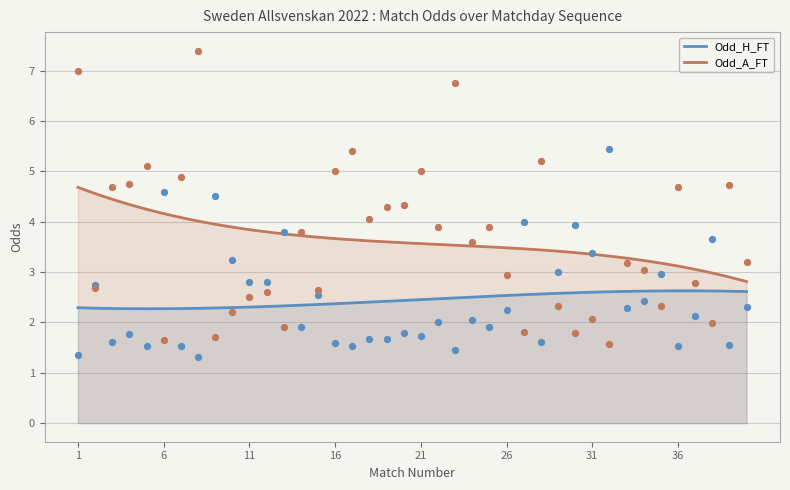

At how many categories does at least one series exceed 2?

40